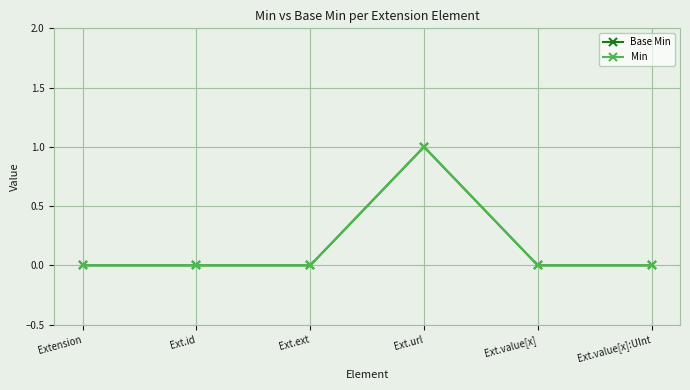

Does the chart have visible grid lines?

Yes